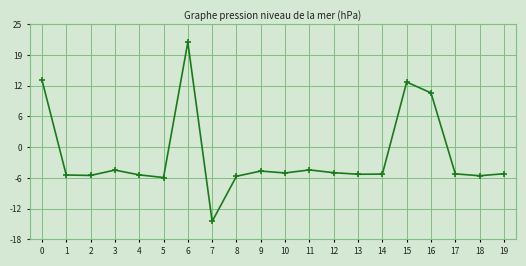

Rank the categories by value from highest to lowest.

6, 0, 15, 16, 11, 3, 9, 12, 10, 19, 17, 14, 13, 4, 1, 2, 18, 8, 5, 7